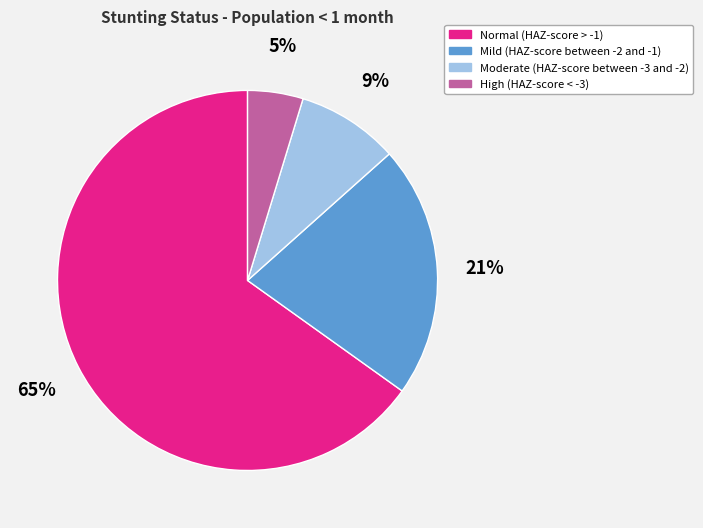

Which category has the smallest portion of the pie?

High (HAZ-score < -3)